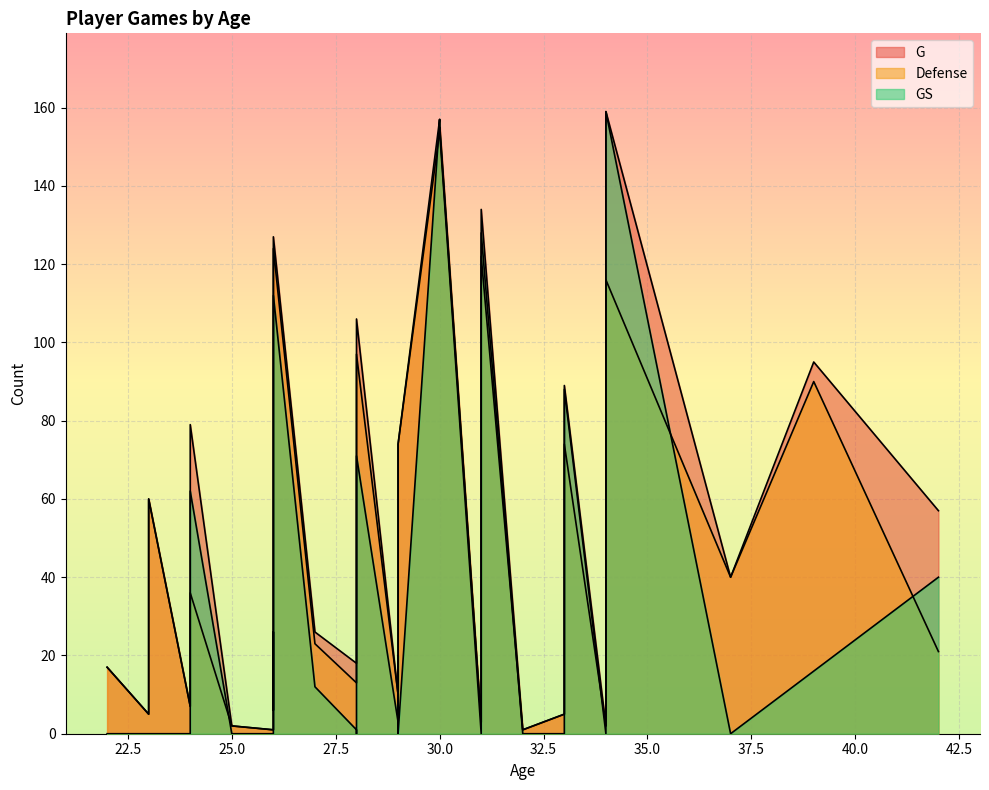

Is it true that GS equals 154 at 30?

True